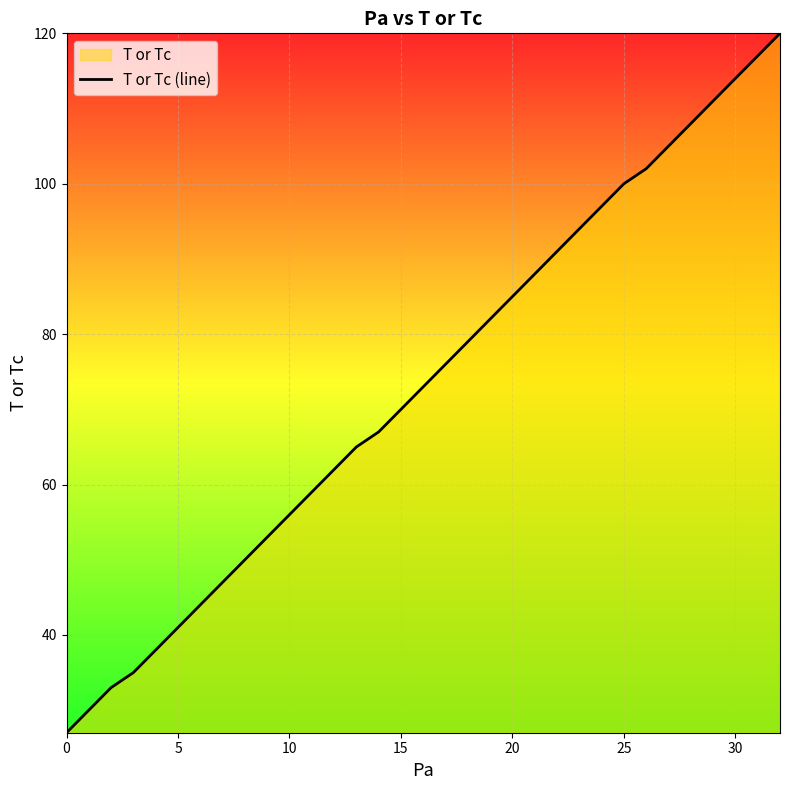

True or false: the data shows 191 at 30.

False